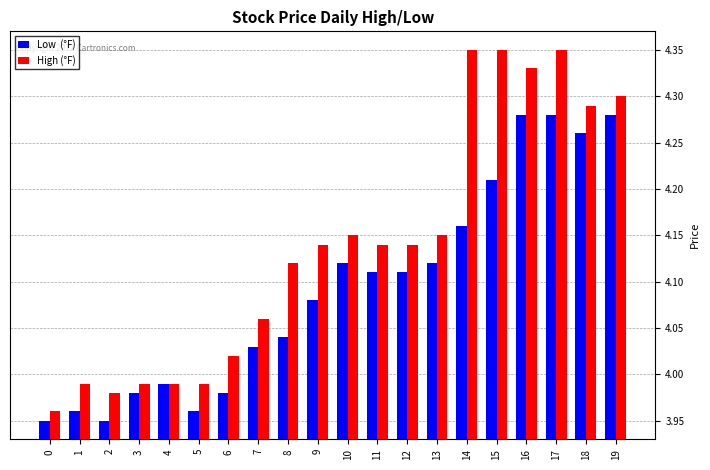

At which category is the sum across all series the highest?

17